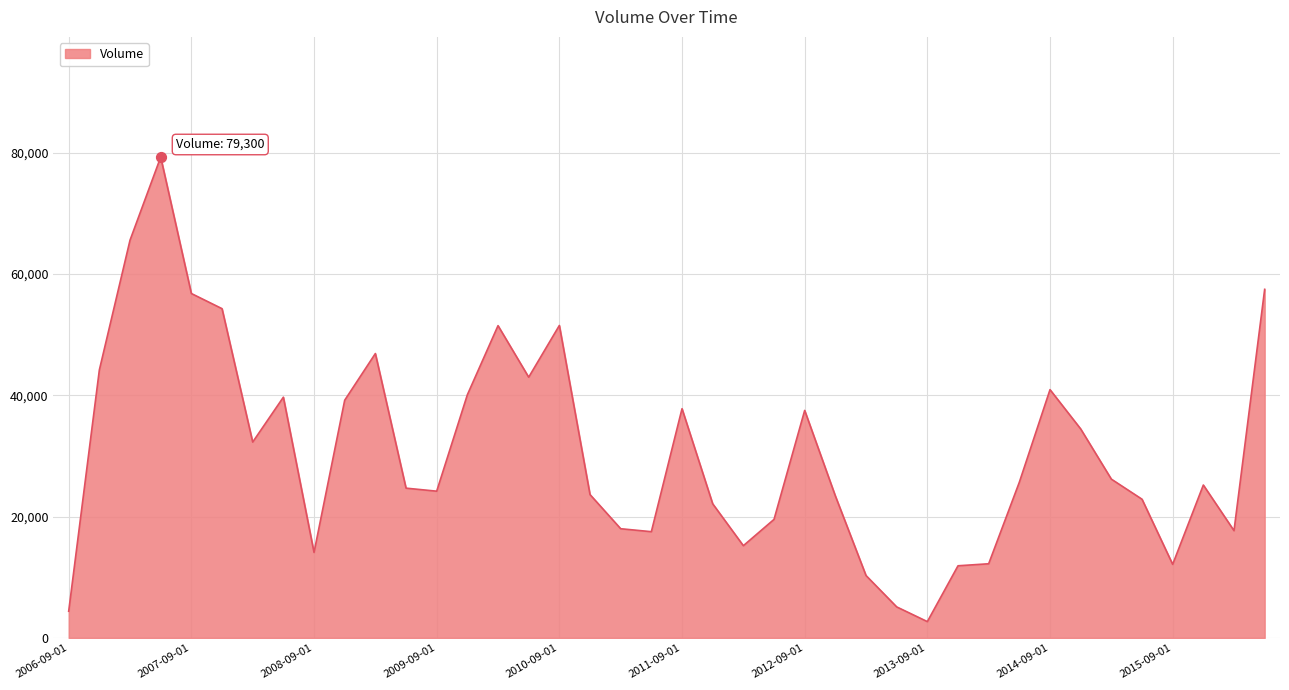

What is the maximum value shown in the chart?

79300